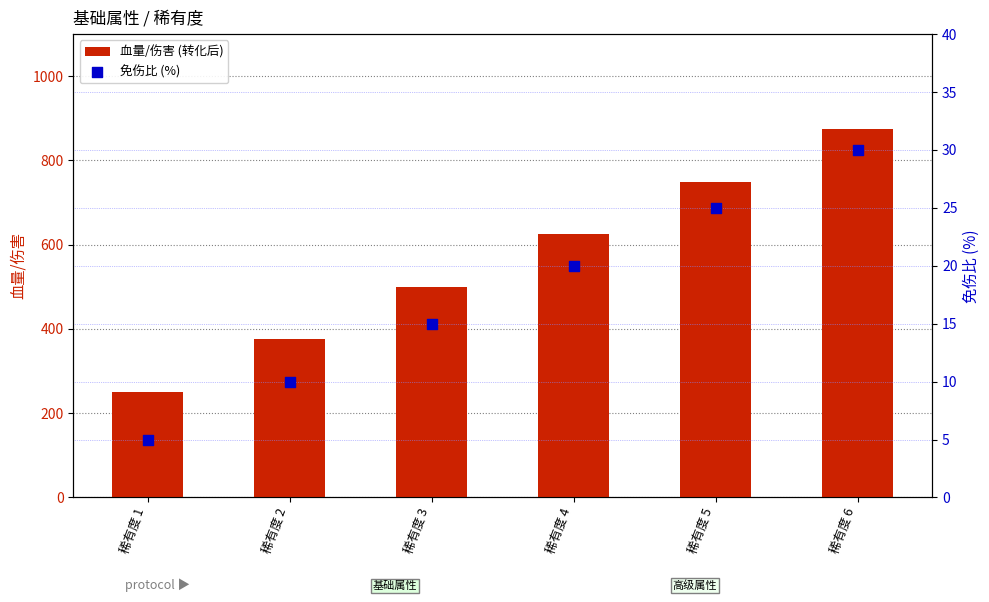

At which category is the sum across all series the highest?

稀有度 6